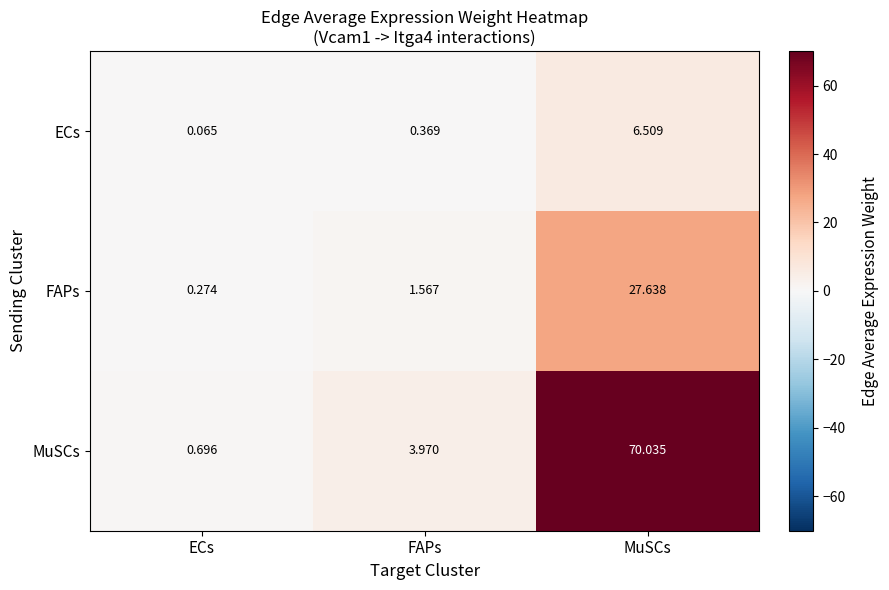

What is the total value across all series at MuSCs?

104.2